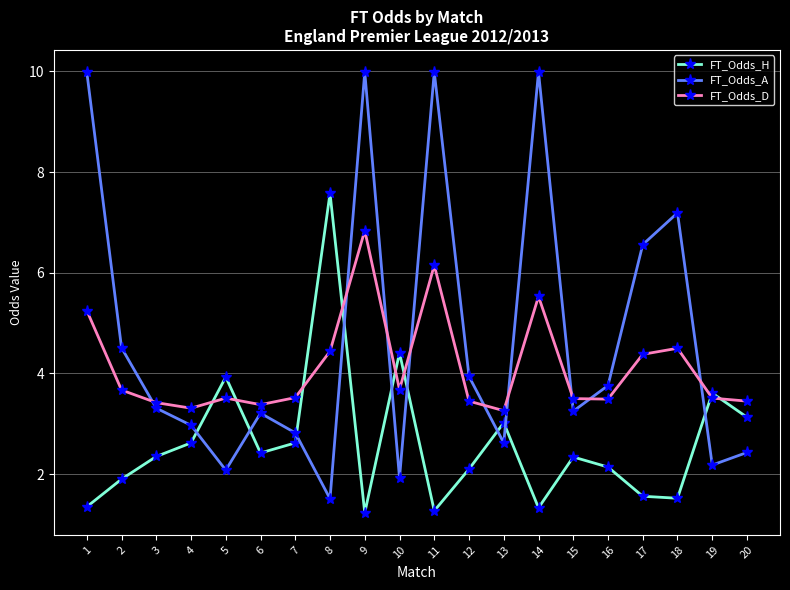

Rank the series by their maximum value, from highest to lowest.

FT_Odds_A, FT_Odds_H, FT_Odds_D